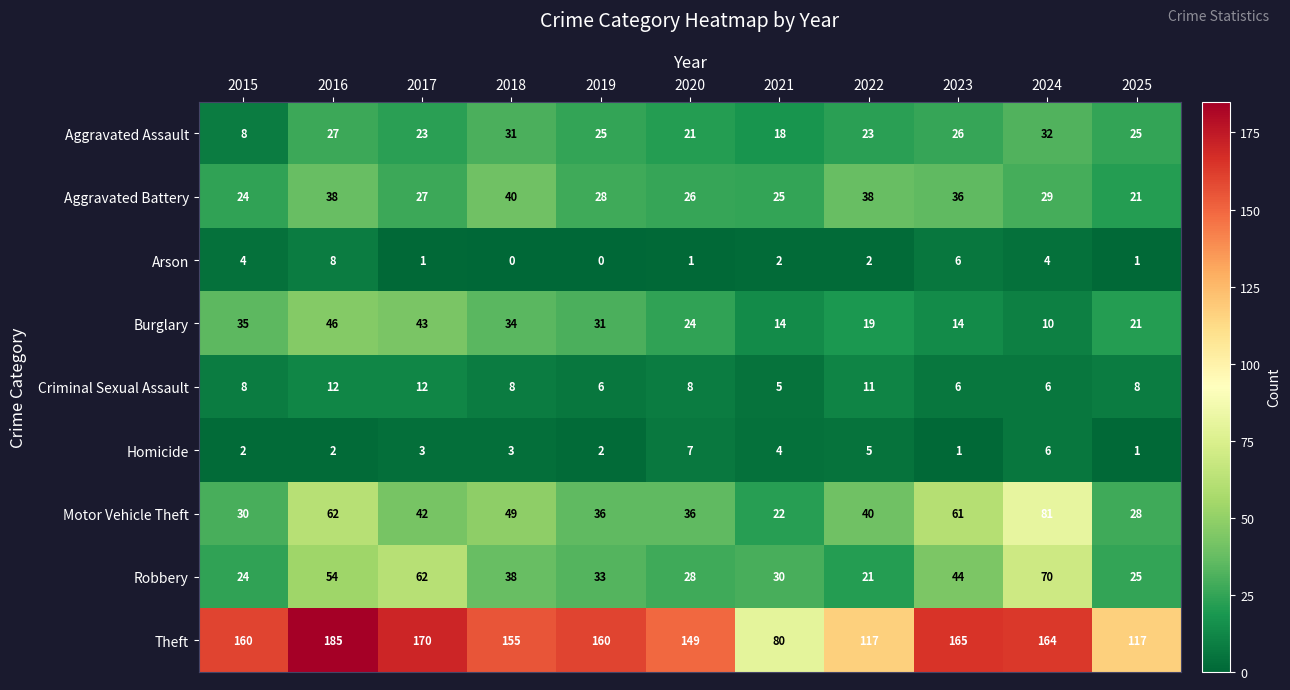

What is the difference between the Motor Vehicle Theft values at 2025 and 2018?

21